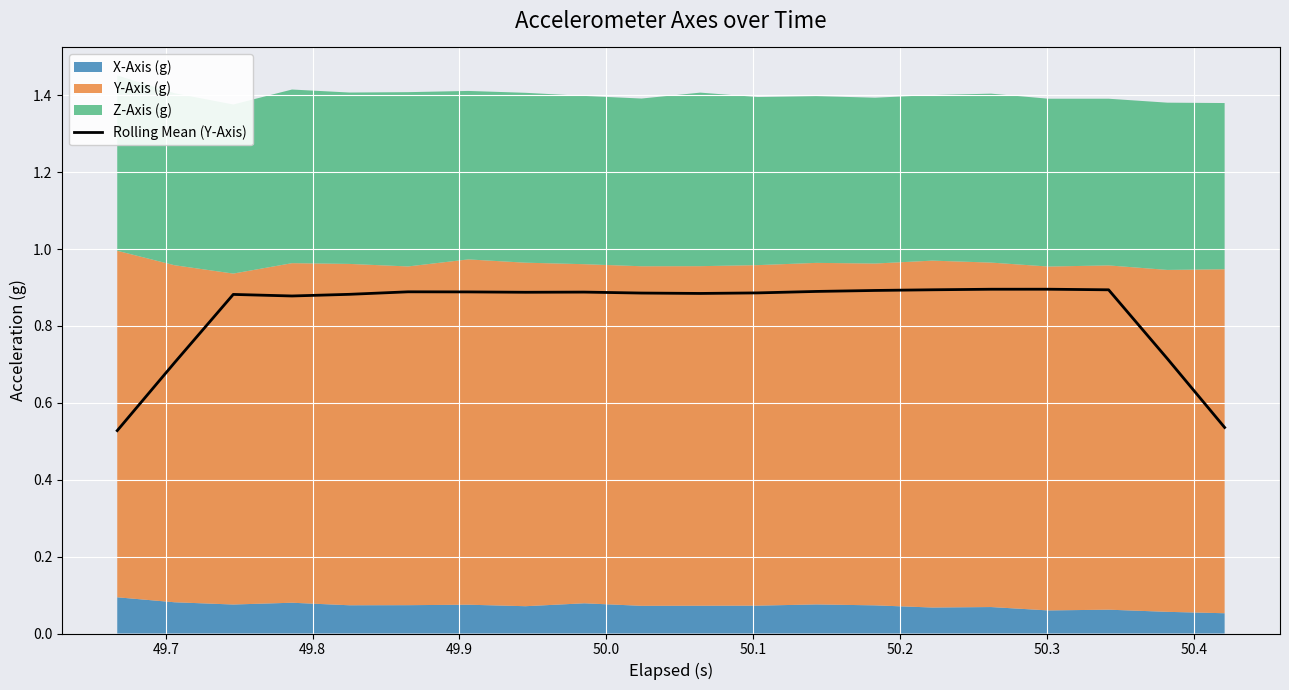

How many lines are shown in the chart?

1